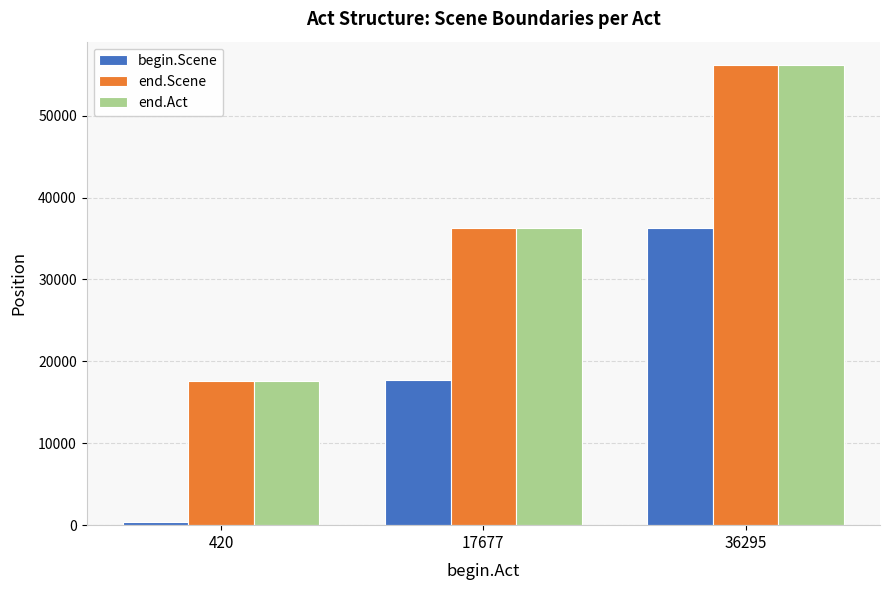

Rank the categories by begin.Scene value from highest to lowest.

36295, 17677, 420